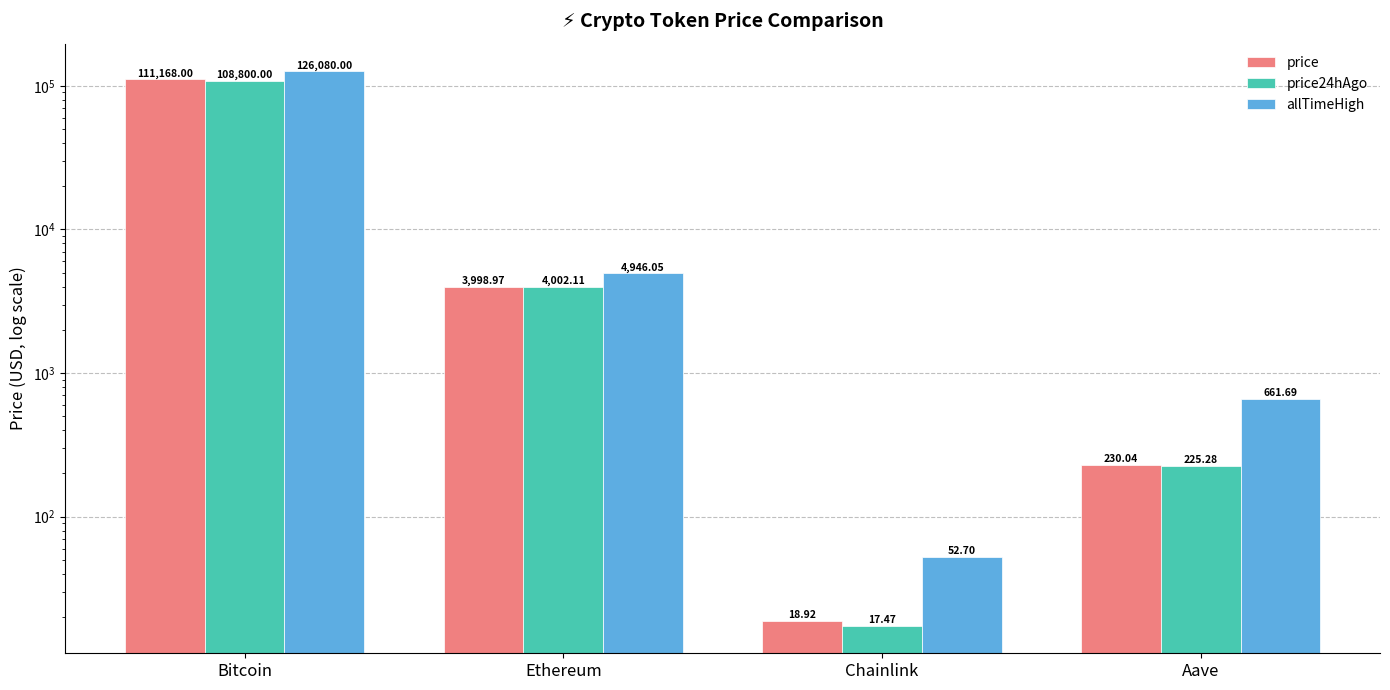

At which category does the chart reach its minimum across all series?

Chainlink